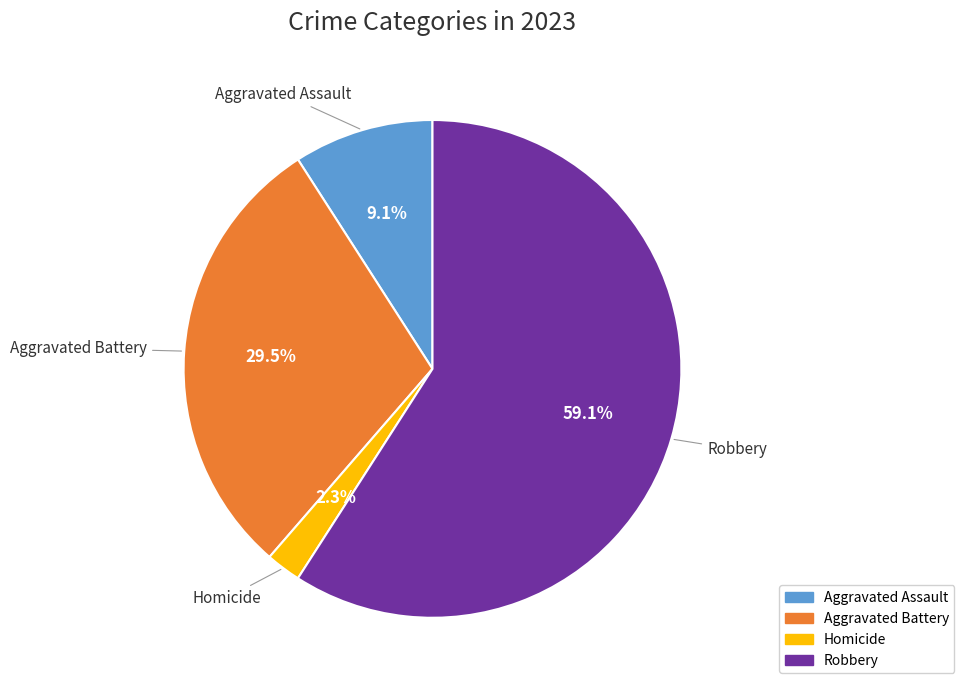

Is there a majority slice in this chart?

Yes